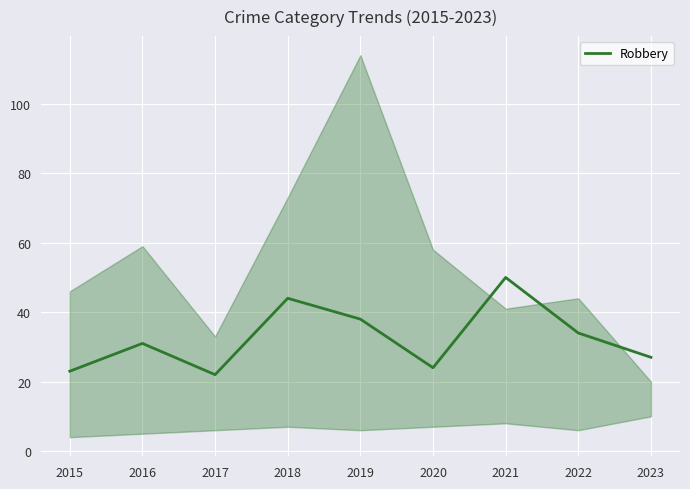

What is the value of the 7th point from the left?

50